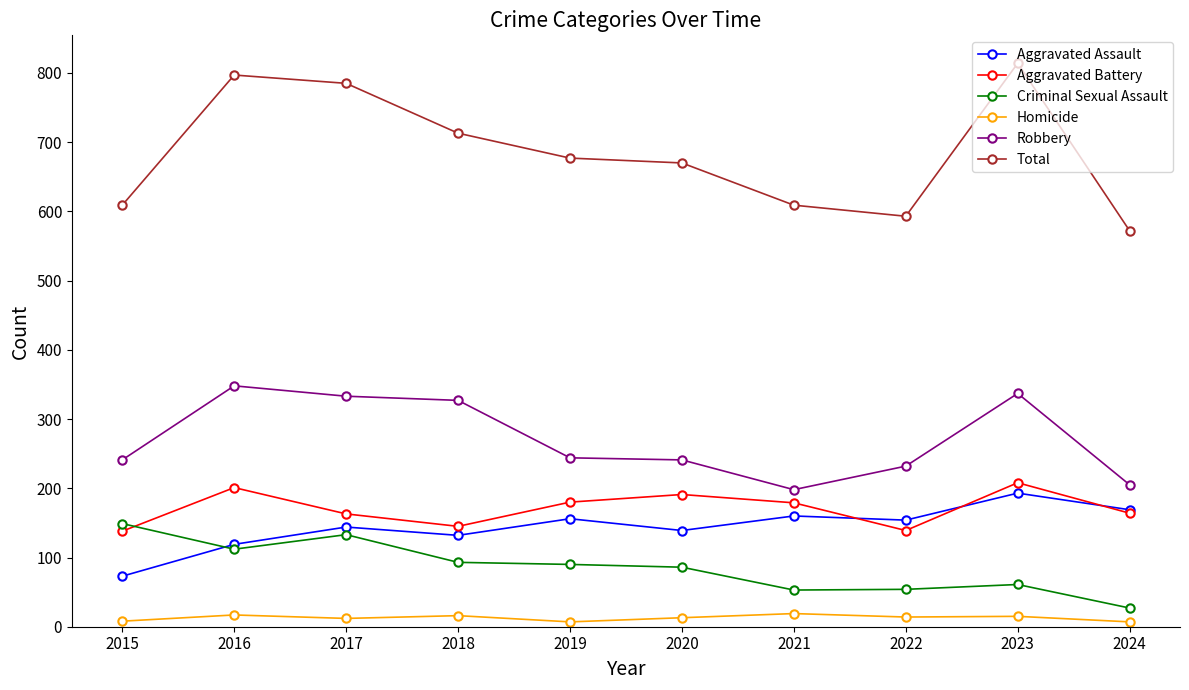

True or false: Aggravated Battery has a value of 139 at 2022.

True